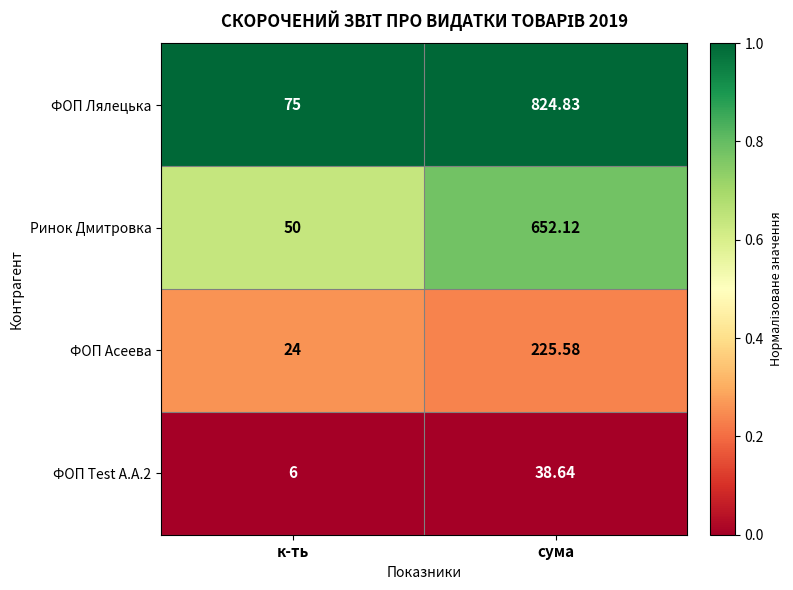

Is the value of ФОП Асеева at сума greater than the value of Ринок Дмитровка at сума?

No